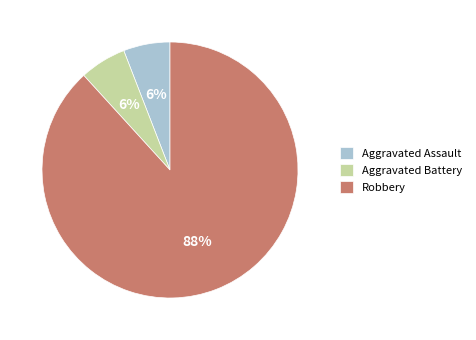

What is the largest slice in the pie chart?

Robbery